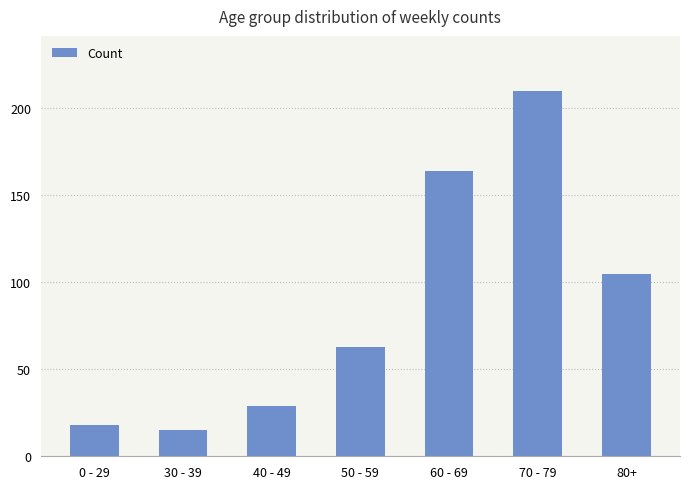

What is the sum of all values?

604